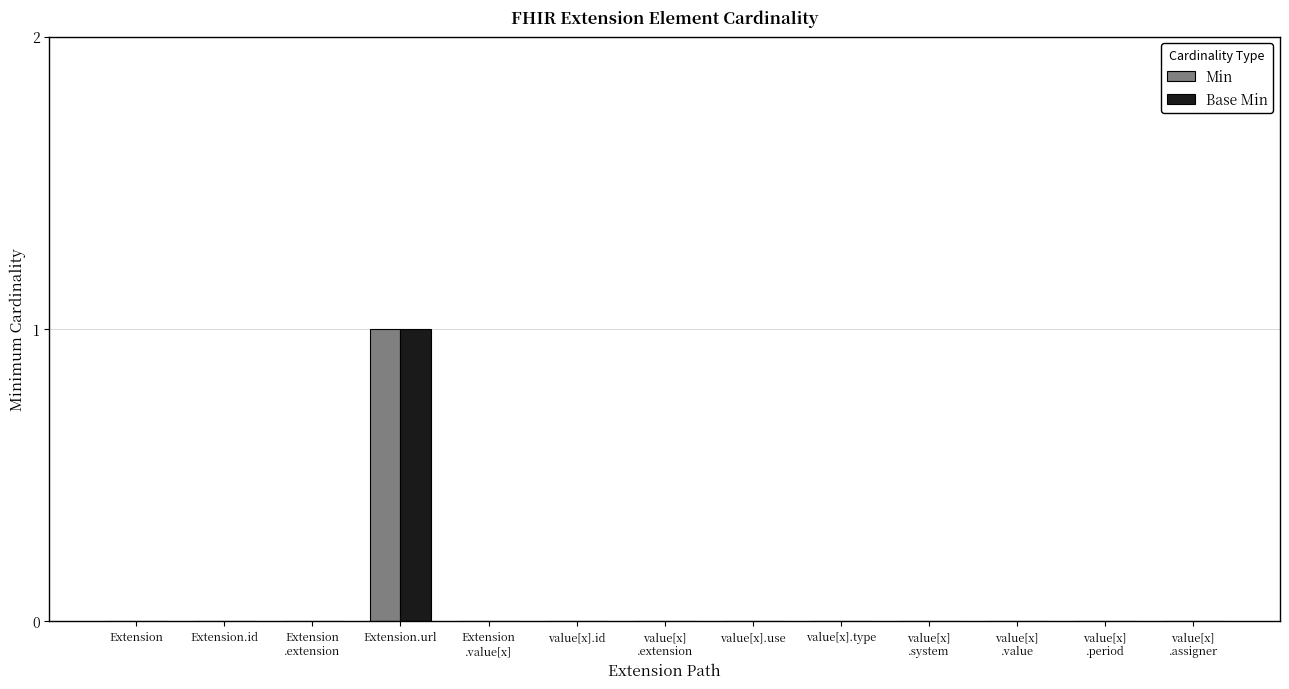

Are the bars grouped side by side (vs. stacked)?

Yes